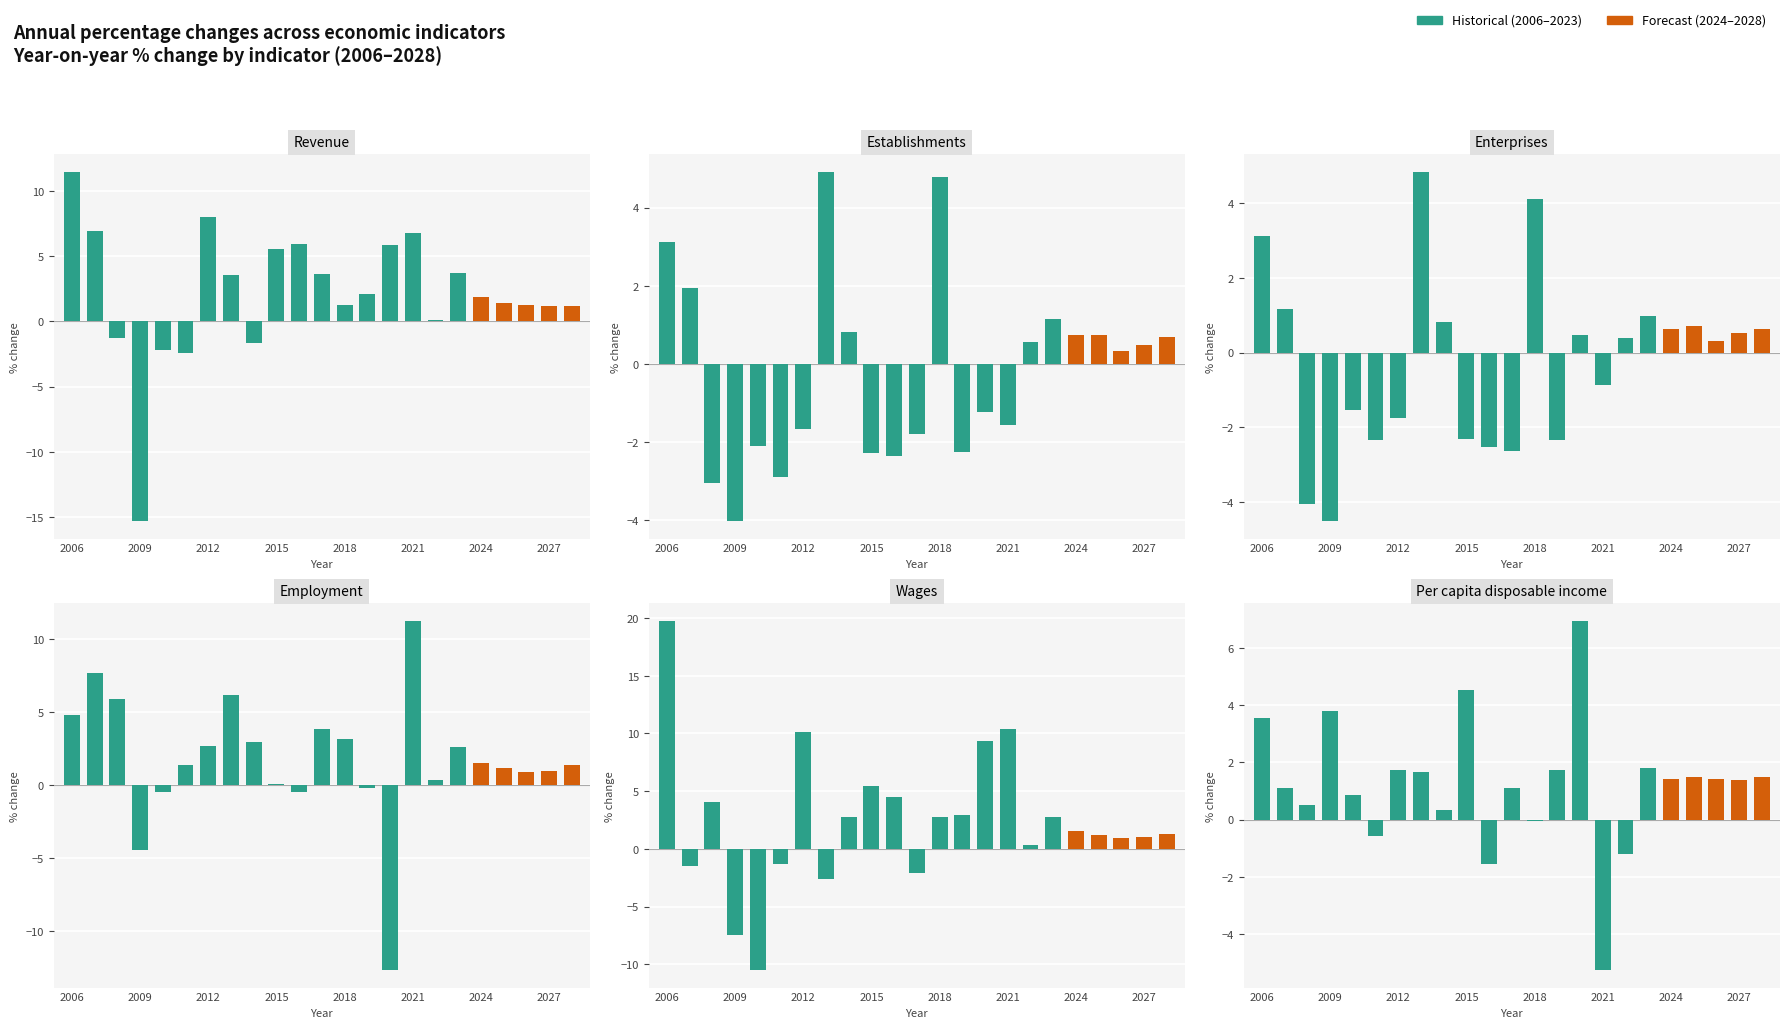

Rank the series at 2027 from lowest to highest value.

Establishments (%), Enterprises (%), Employment (%), Wages (%), Revenue (%), Per capita disposable income (%)